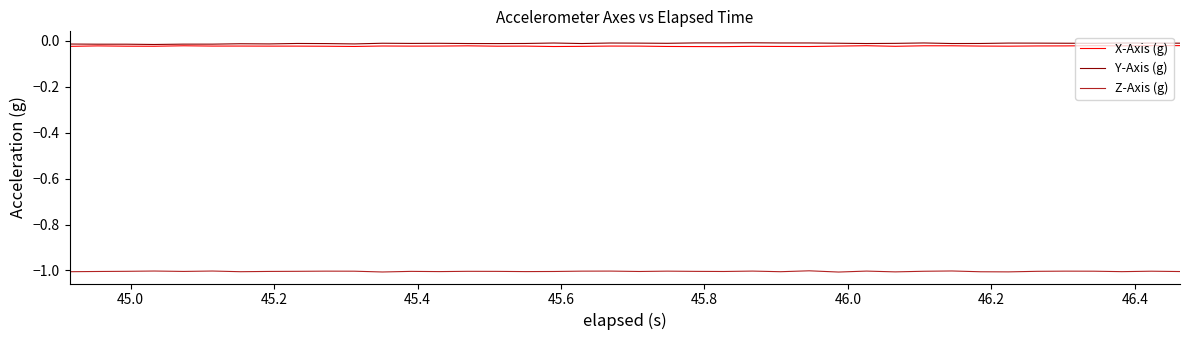

True or false: X-Axis (g) has more than 1 points higher than both neighbors.

True